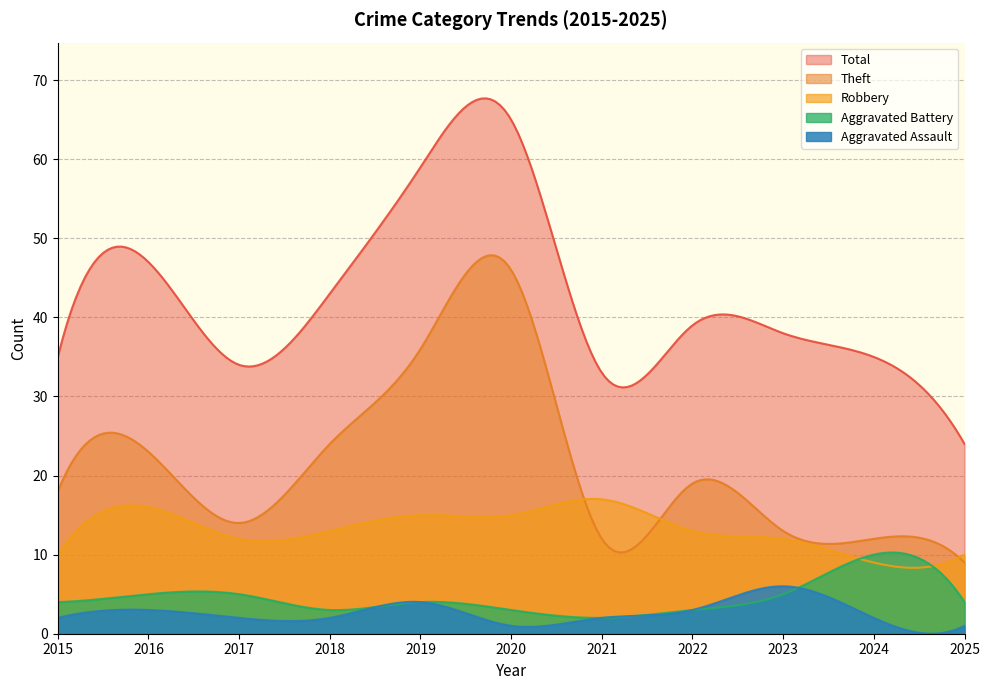

Count the number of categories in the chart.

200